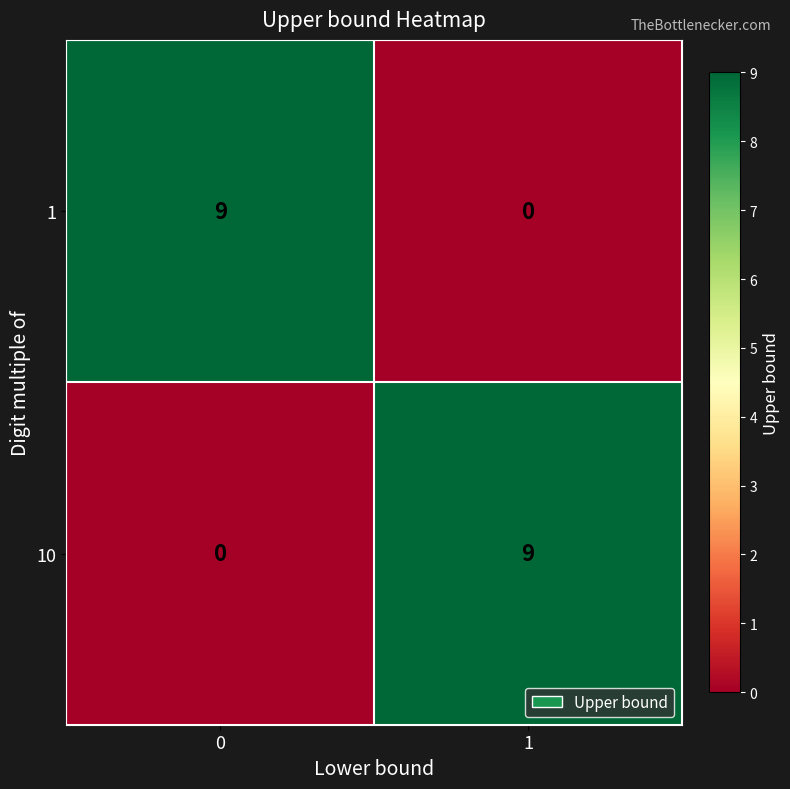

What is the spread (max minus min) of values at 0?

9